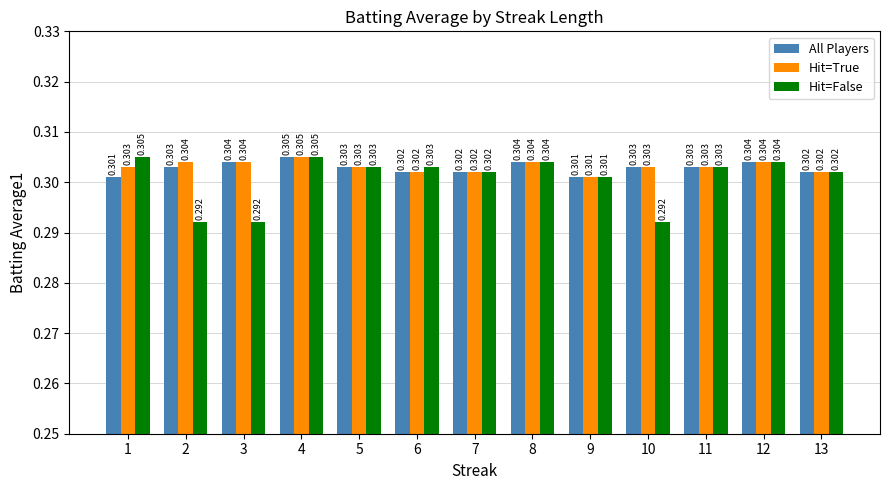

Which series has the largest range (max minus min)?

Hit=False